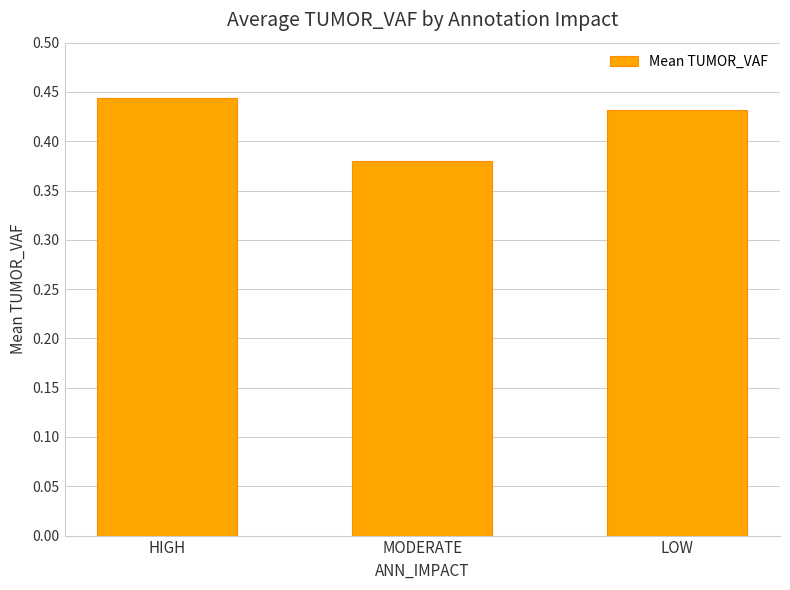

Is it true that the value at HIGH is 0.1?

False